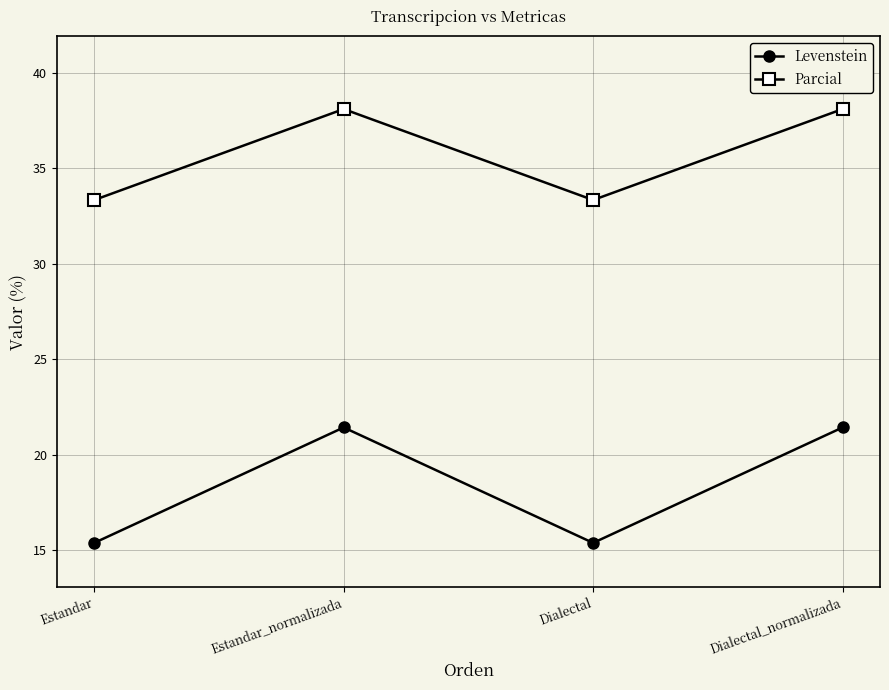

Is the value of Levenstein at Estandar greater than the value of Parcial at Estandar_normalizada?

No